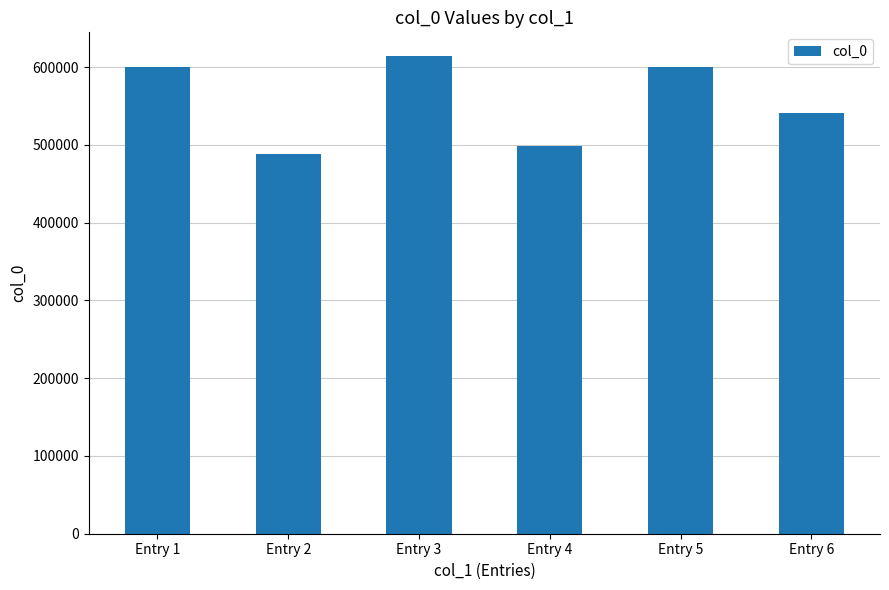

What is the difference between the second highest and minimum values?

111781